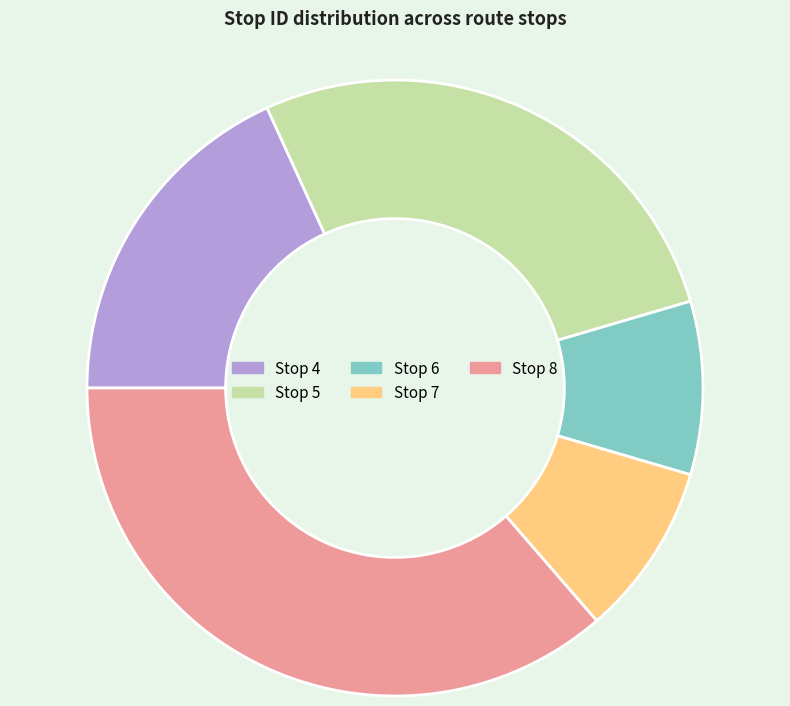

Do Stop 7 and Stop 6 together represent more than half of the pie?

No